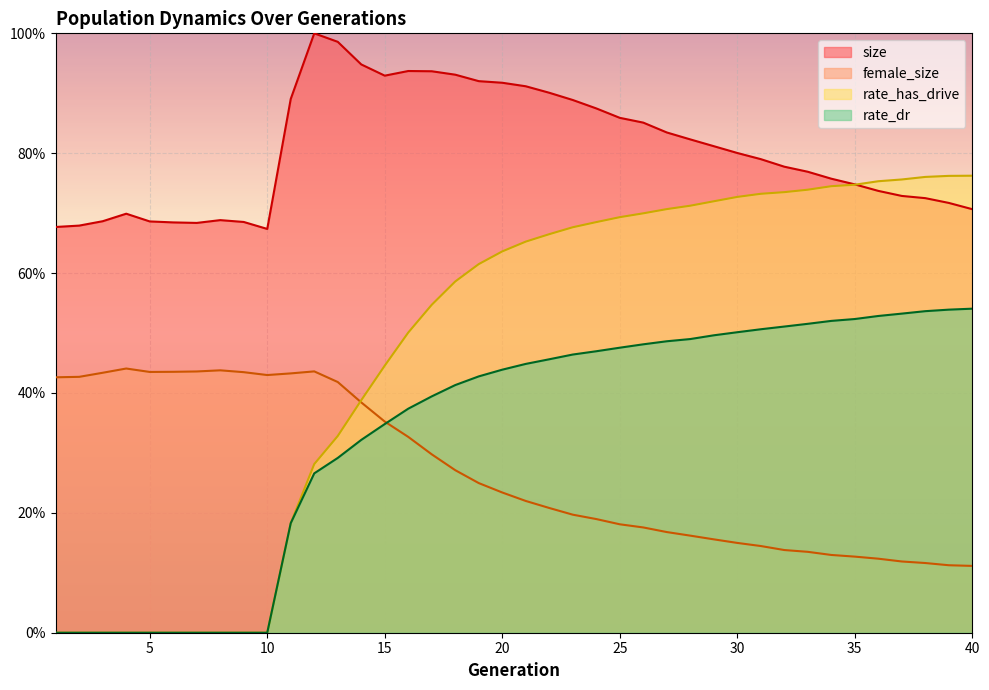

Which series has the largest total across all categories?

size